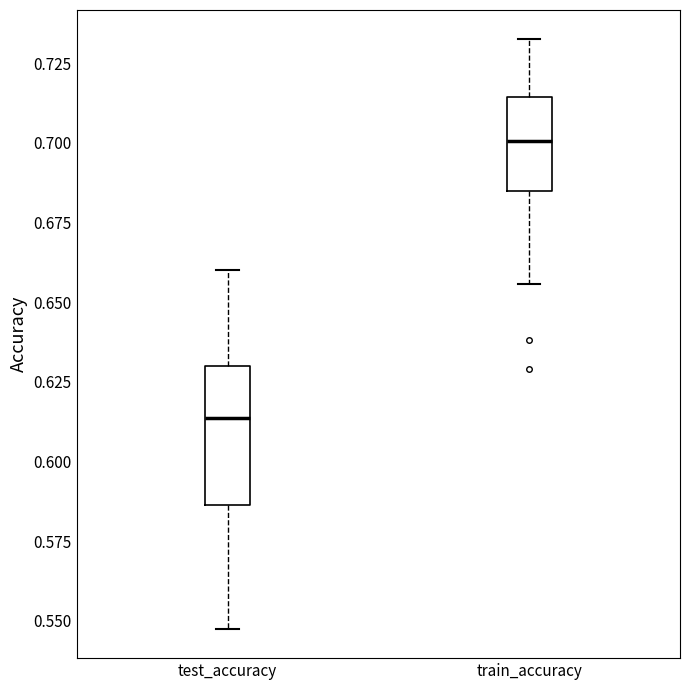

Which box's median line is the highest?

train_accuracy